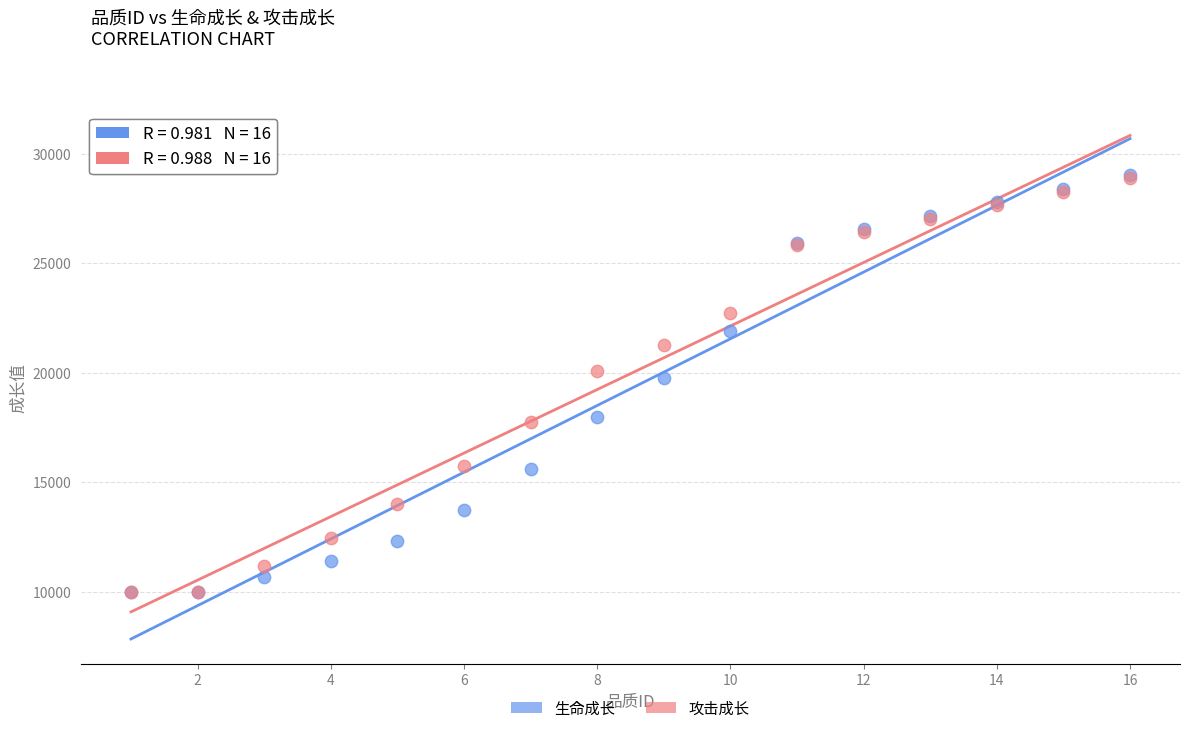

In the 攻击成长 series, what Y value is closest to 19446?

20061